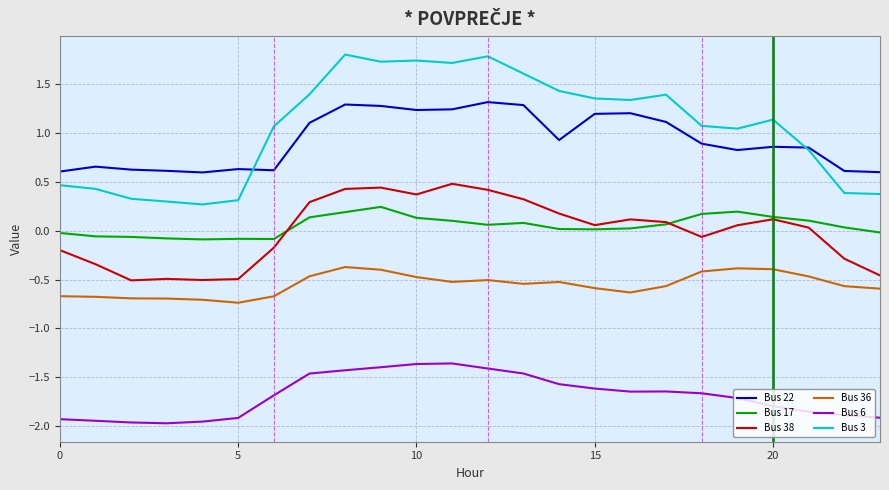

List the series in order of their peak value, highest first.

Bus 3, Bus 22, Bus 38, Bus 17, Bus 36, Bus 6